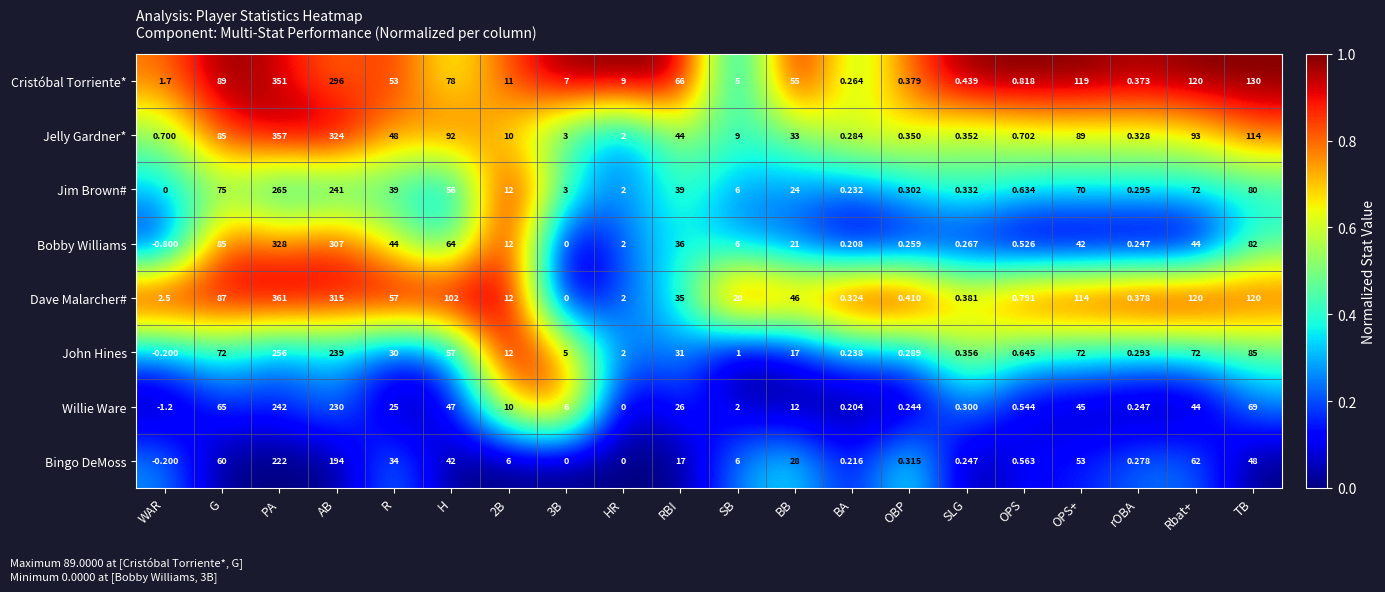

Which series has the largest range (max minus min)?

Dave Malarcher#